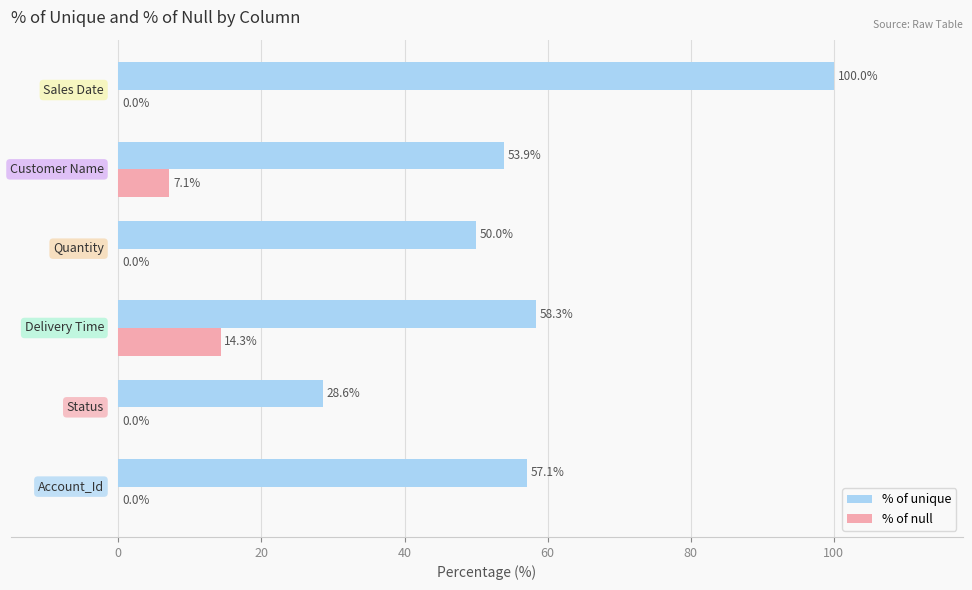

How many data points does each series have?

6